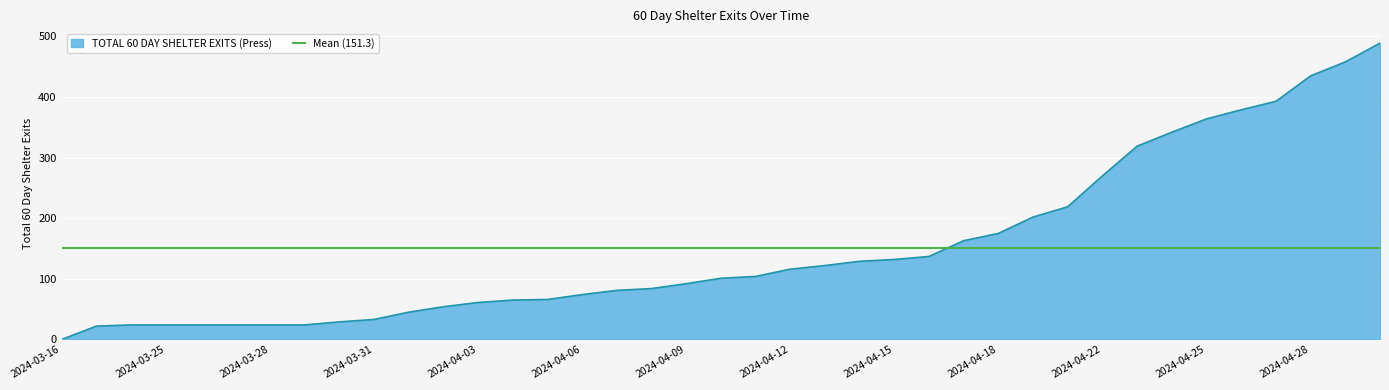

At which category does the chart reach its minimum across all series?

2024-03-16